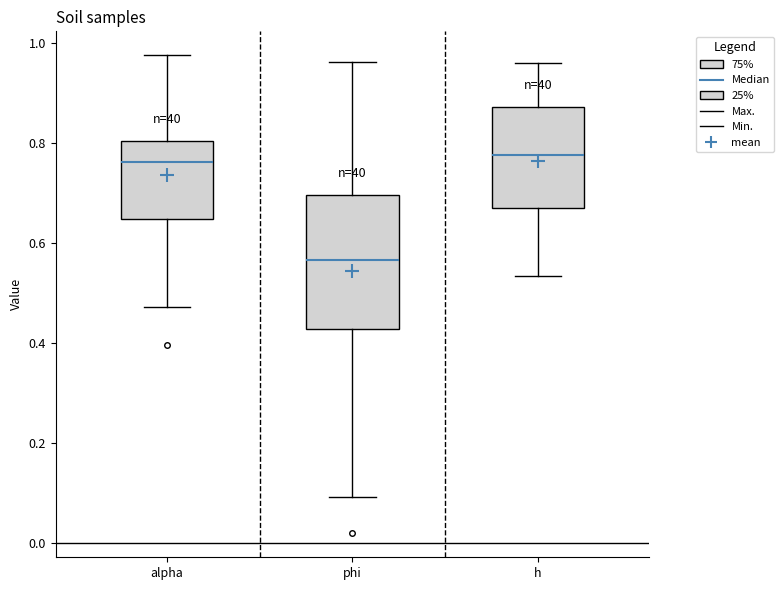

Reading left to right, transcribe this box plot: for each box, give where its median line is, the range the box spans, and where its two whiskers end, as read against the y-axis. The values are not printed on the chart, so give them approximately, as read against the axis.

alpha: median 0.76, box 0.64 to 0.80, whiskers 0.48 to 0.98
phi: median 0.56, box 0.42 to 0.70, whiskers 0.10 to 0.96
h: median 0.78, box 0.68 to 0.88, whiskers 0.54 to 0.96